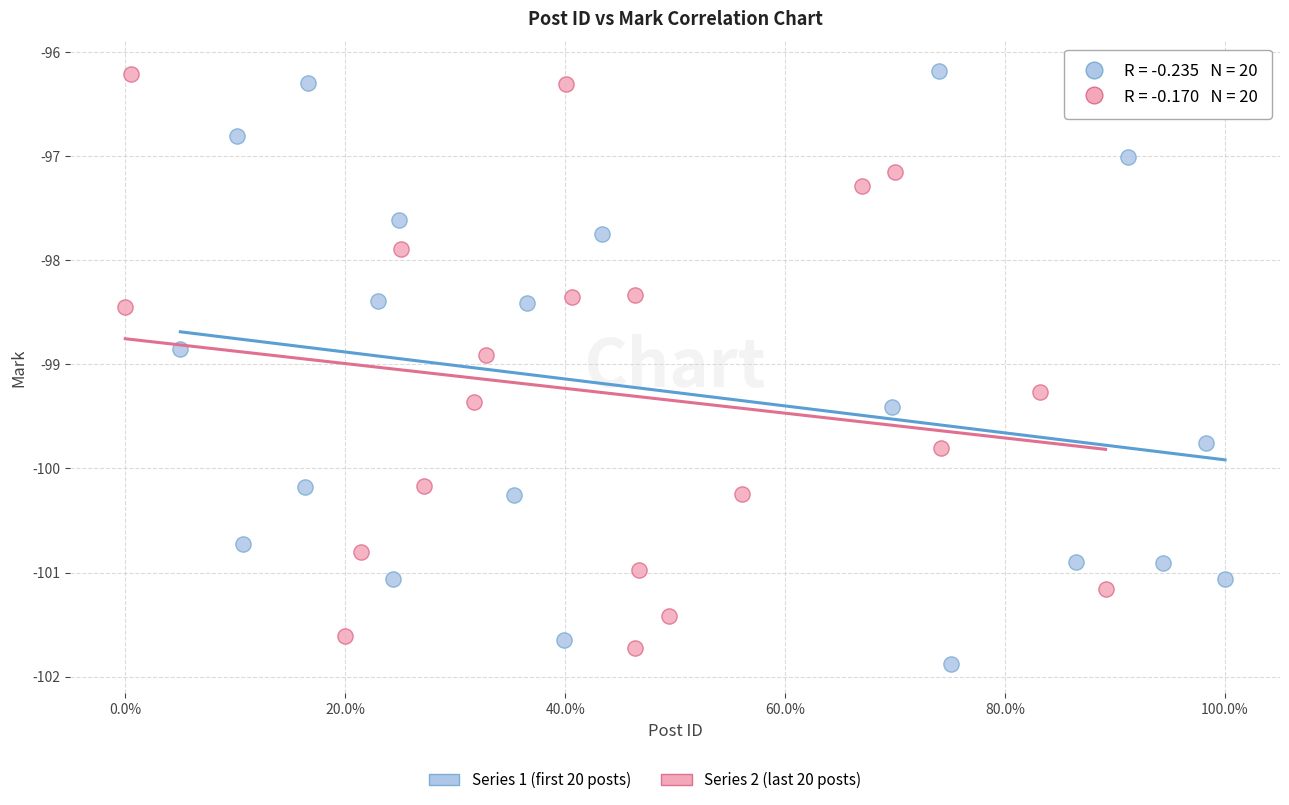

Which series contains the lowest Y value?

Series 1 (first 20 posts)